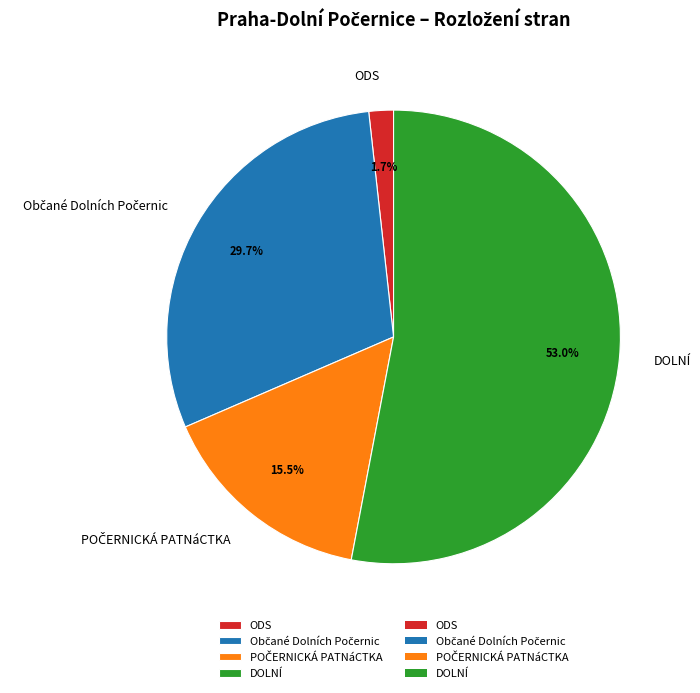

Which slice is the largest?

DOLNÍ